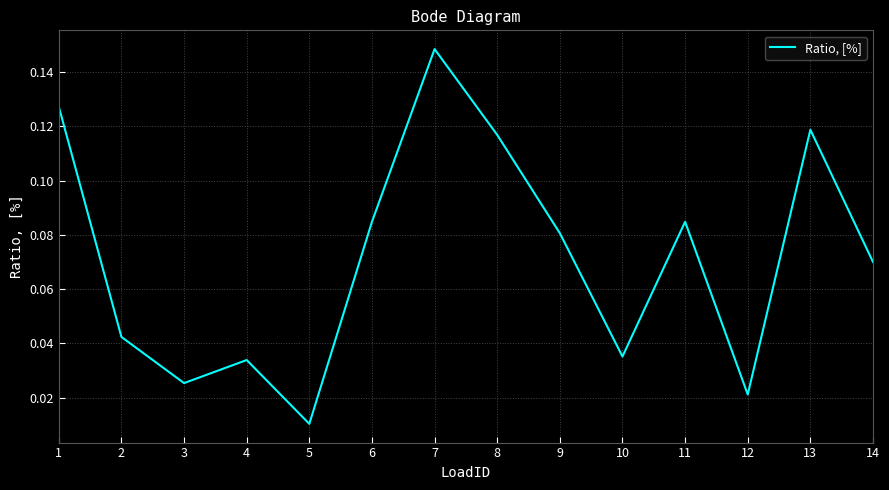

What is the change in value from 4 to 6?

+0.1